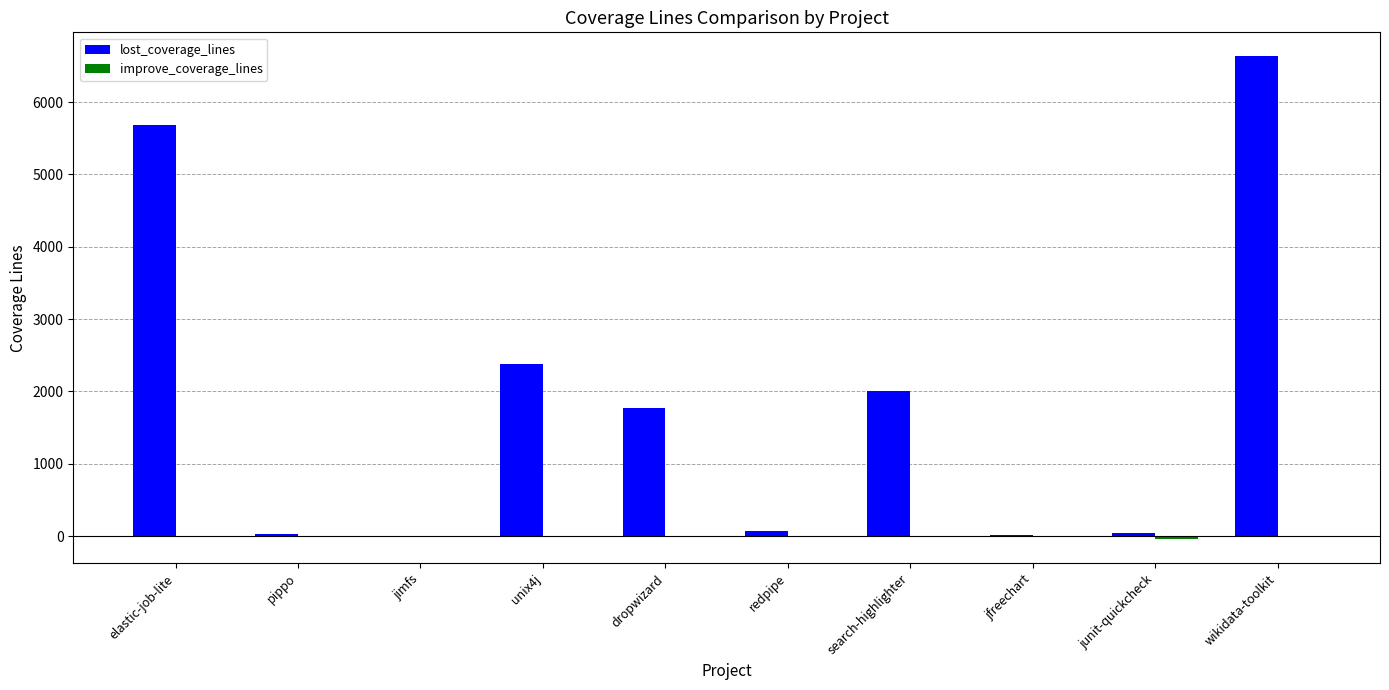

What is the maximum value shown in the chart?

6630.0